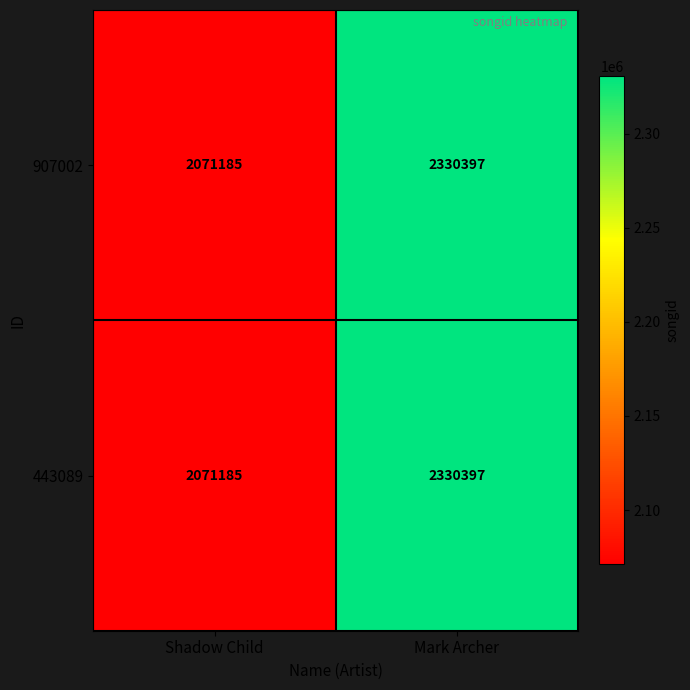

At which label does 443089 reach its peak?

Mark Archer